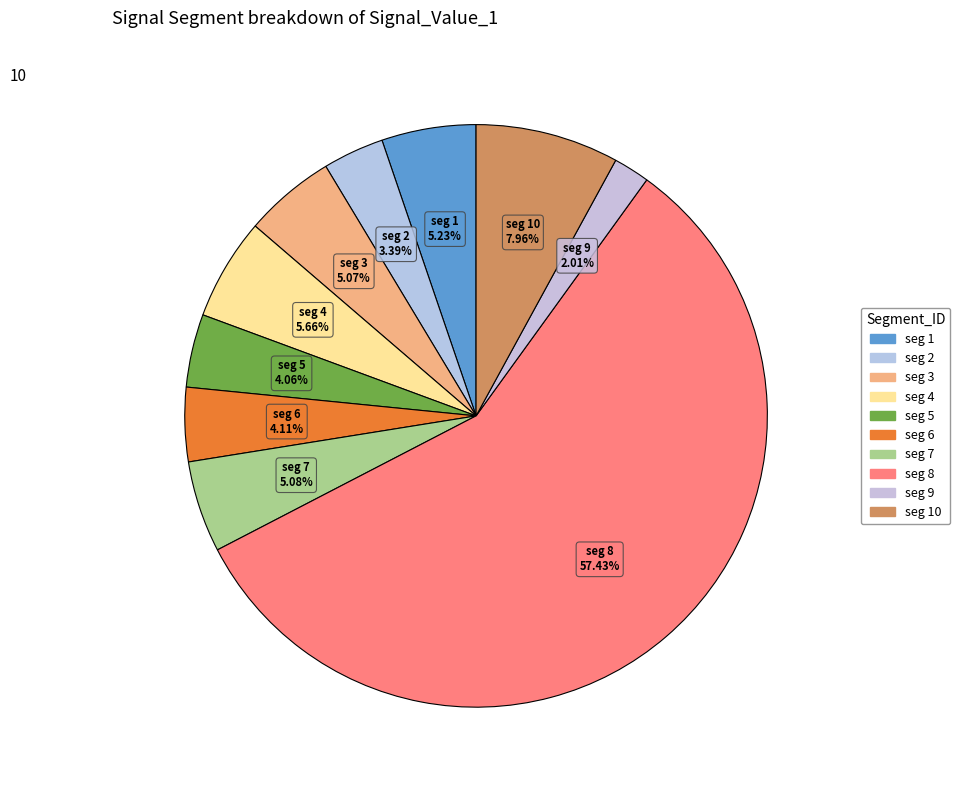

What is the smallest slice in the pie chart?

signal segment 9